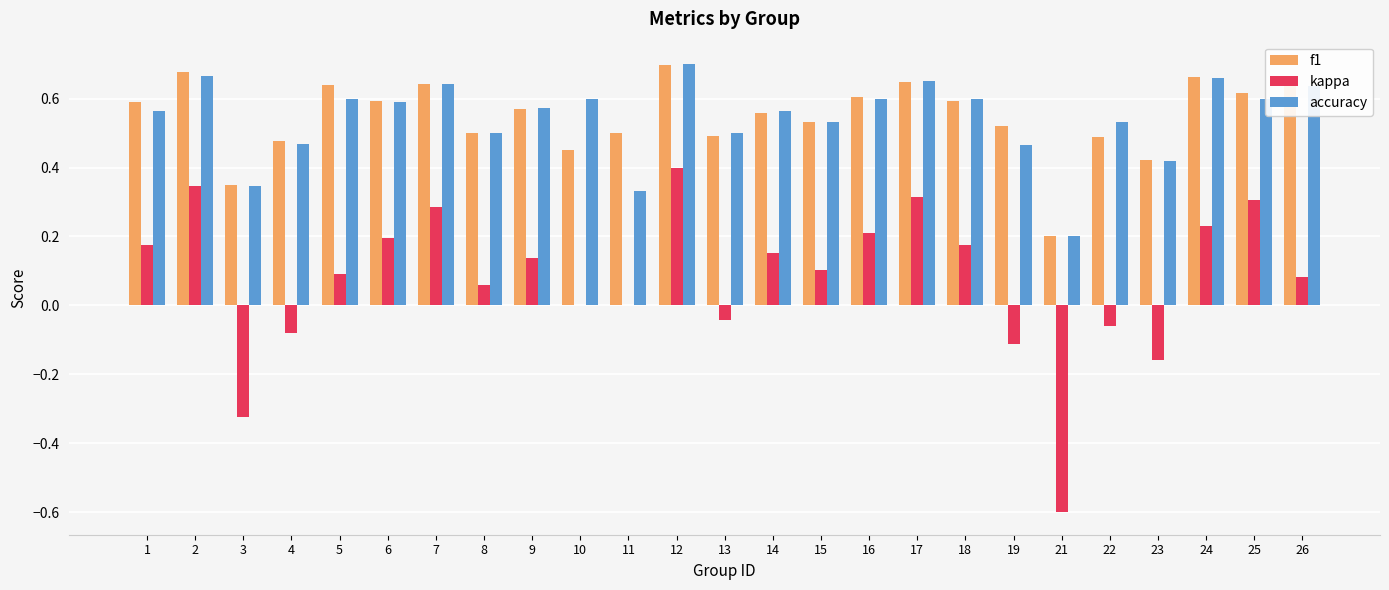

What is the sum of all kappa values?

1.9